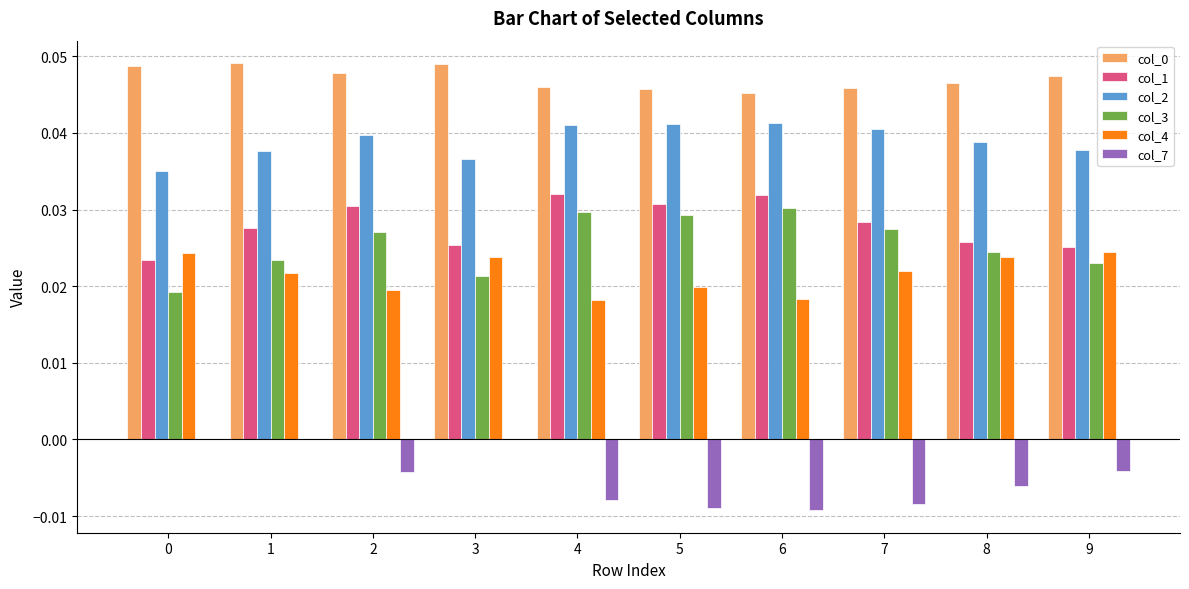

Is the value of col_7 at 3 greater than the value of col_0 at 0?

No